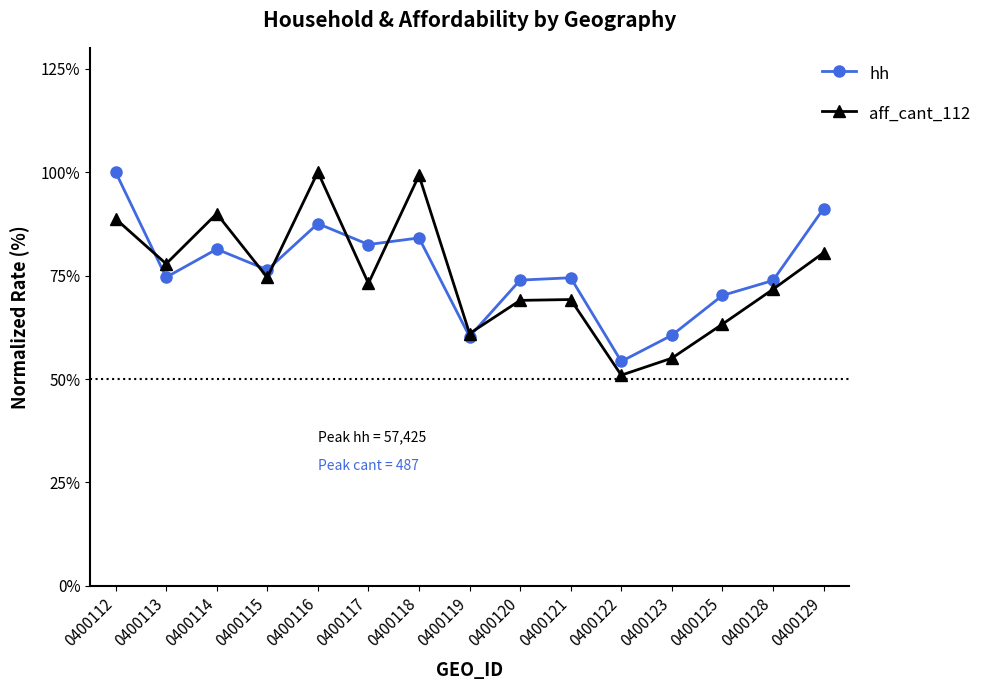

Which series has the largest total across all categories?

hh